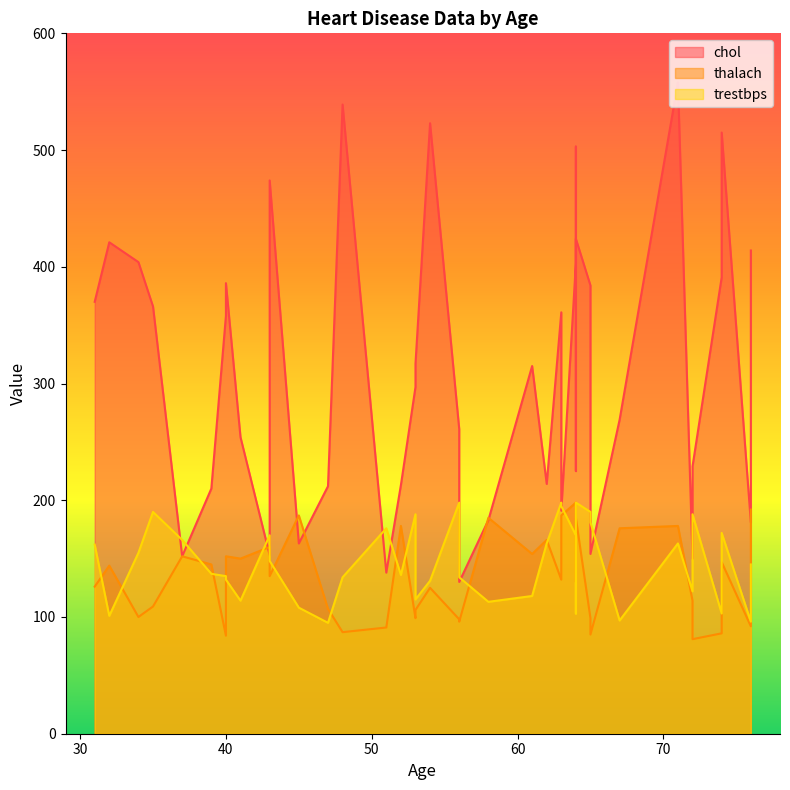

What are all the series names shown in the legend?

chol, thalach, trestbps